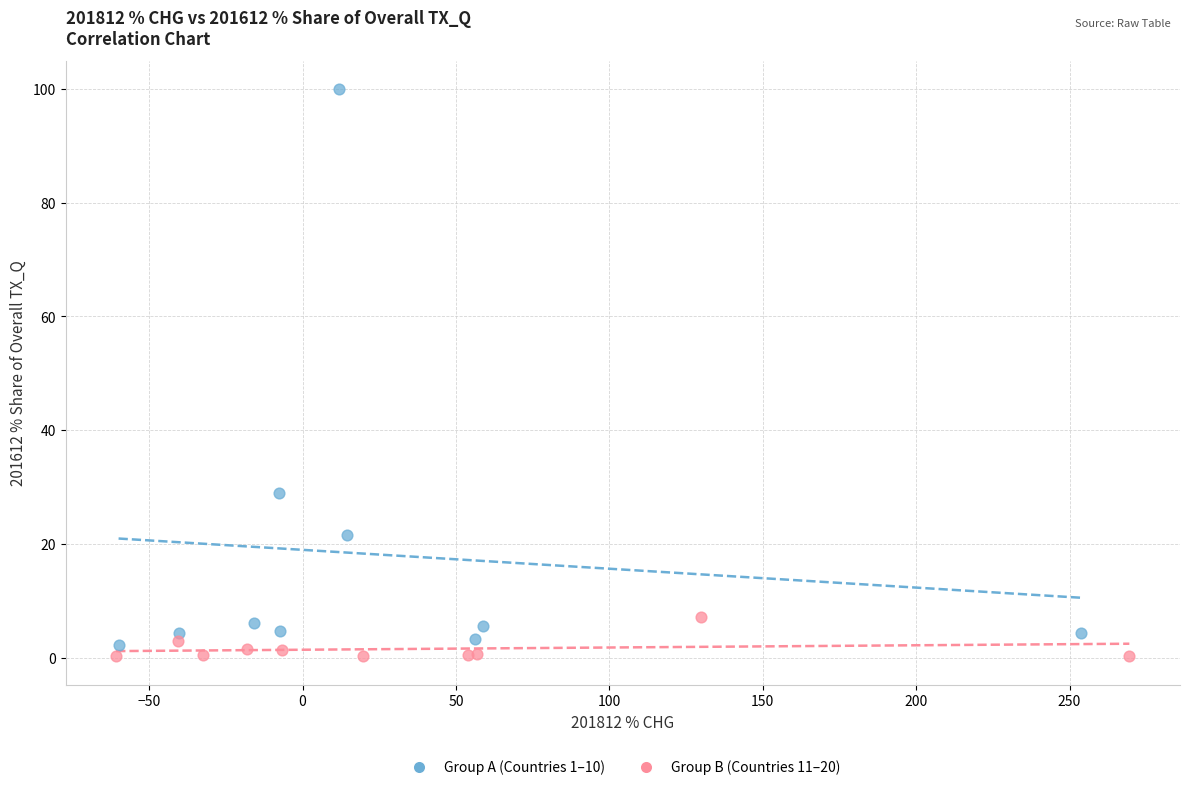

Which series has the largest Y range (max minus min)?

Group A (Countries 1–10)